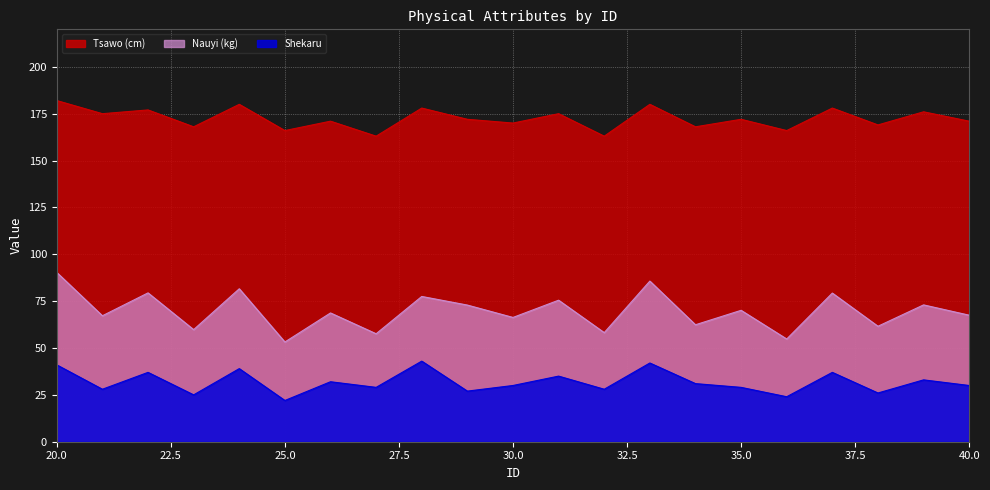

What is the maximum value shown in the chart?

182.0